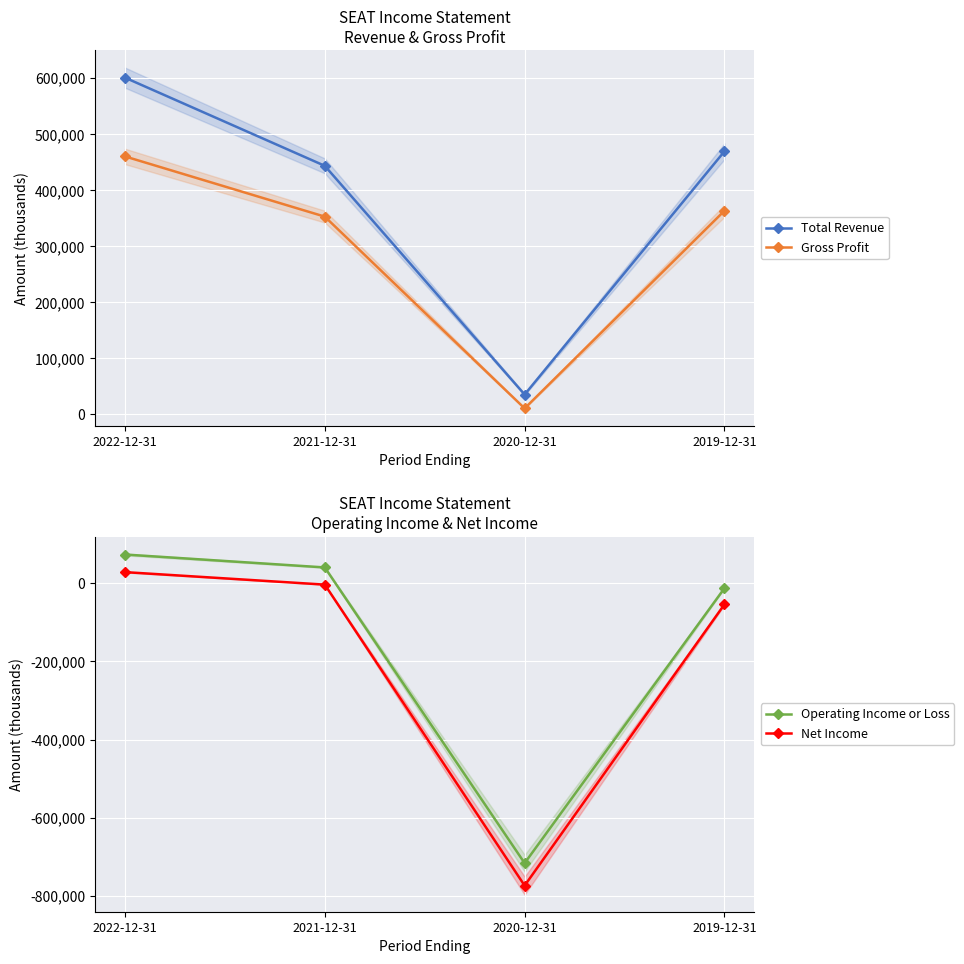

True or false: Operating Income or Loss and Total Revenue cross at least once.

False